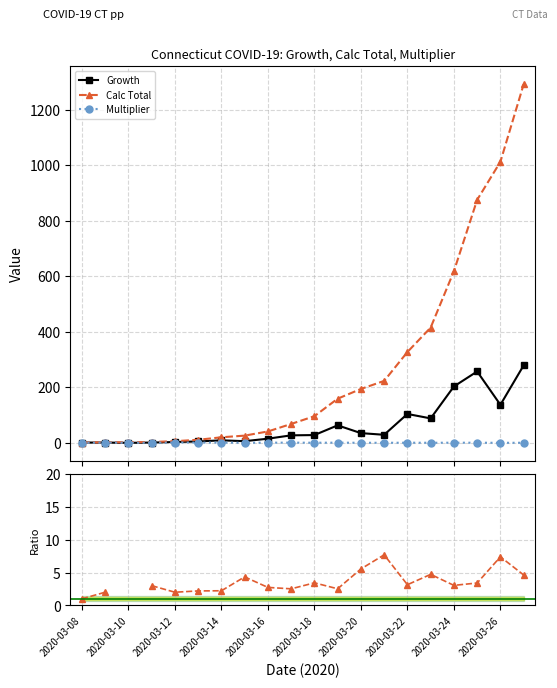

Does the chart have visible grid lines?

Yes